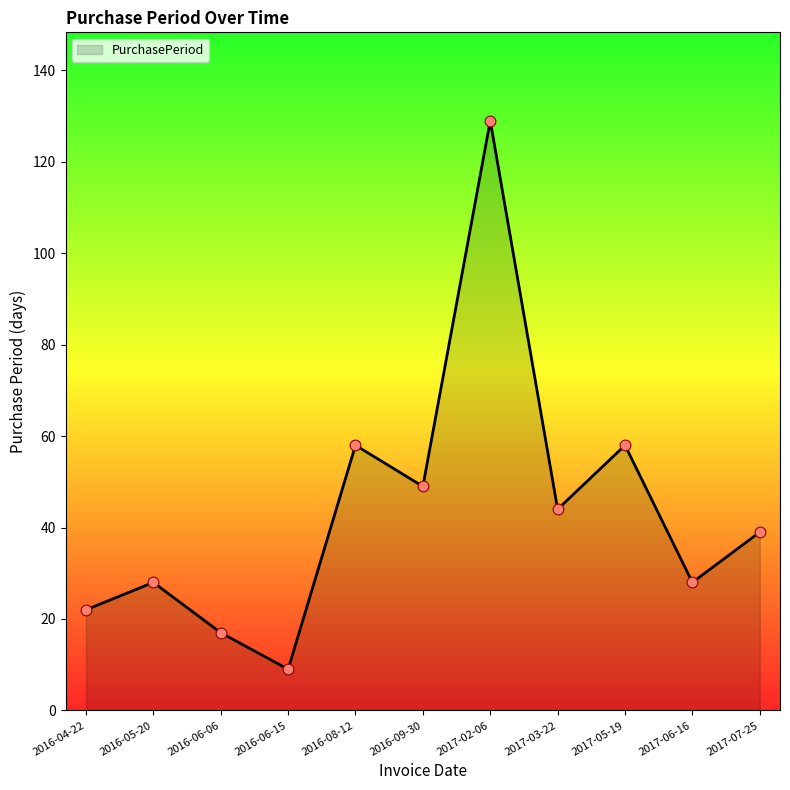

What is the change in value from 2016-06-15 to 2017-02-06?

+120